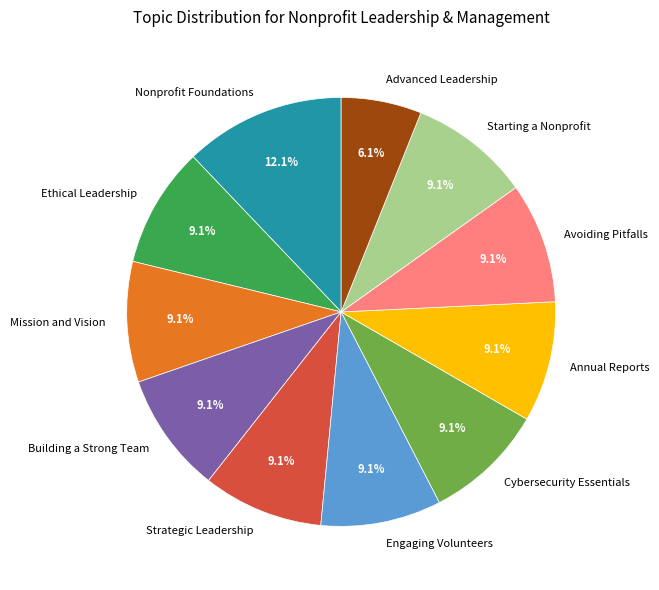

Does any single category account for the majority?

No